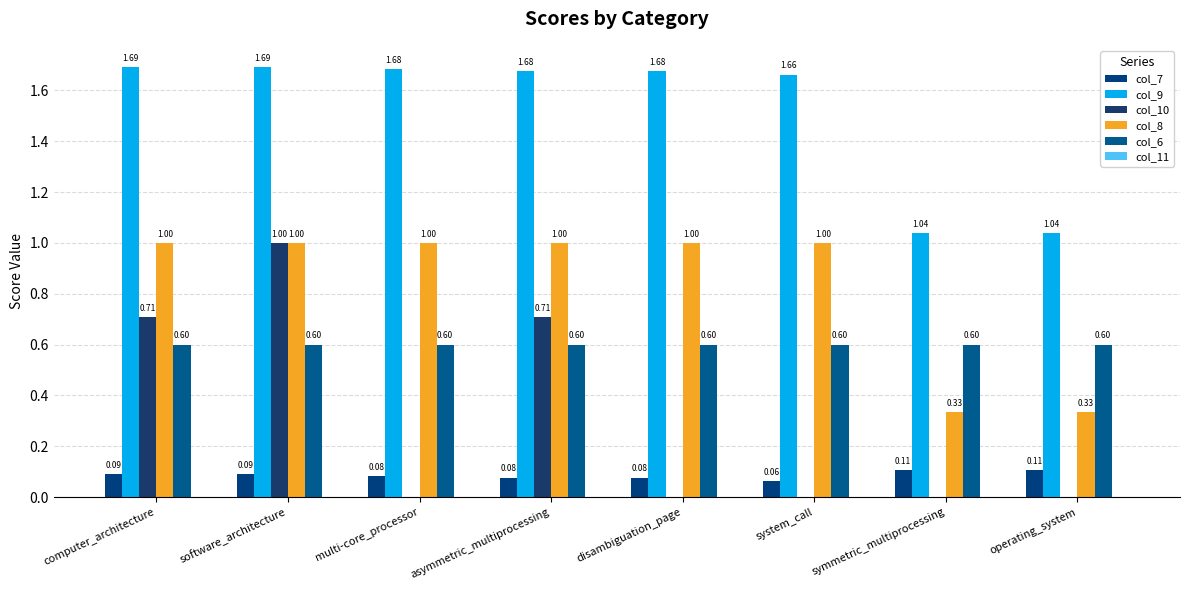

What is the difference between the second highest and second lowest values in the col_8 series?

0.7